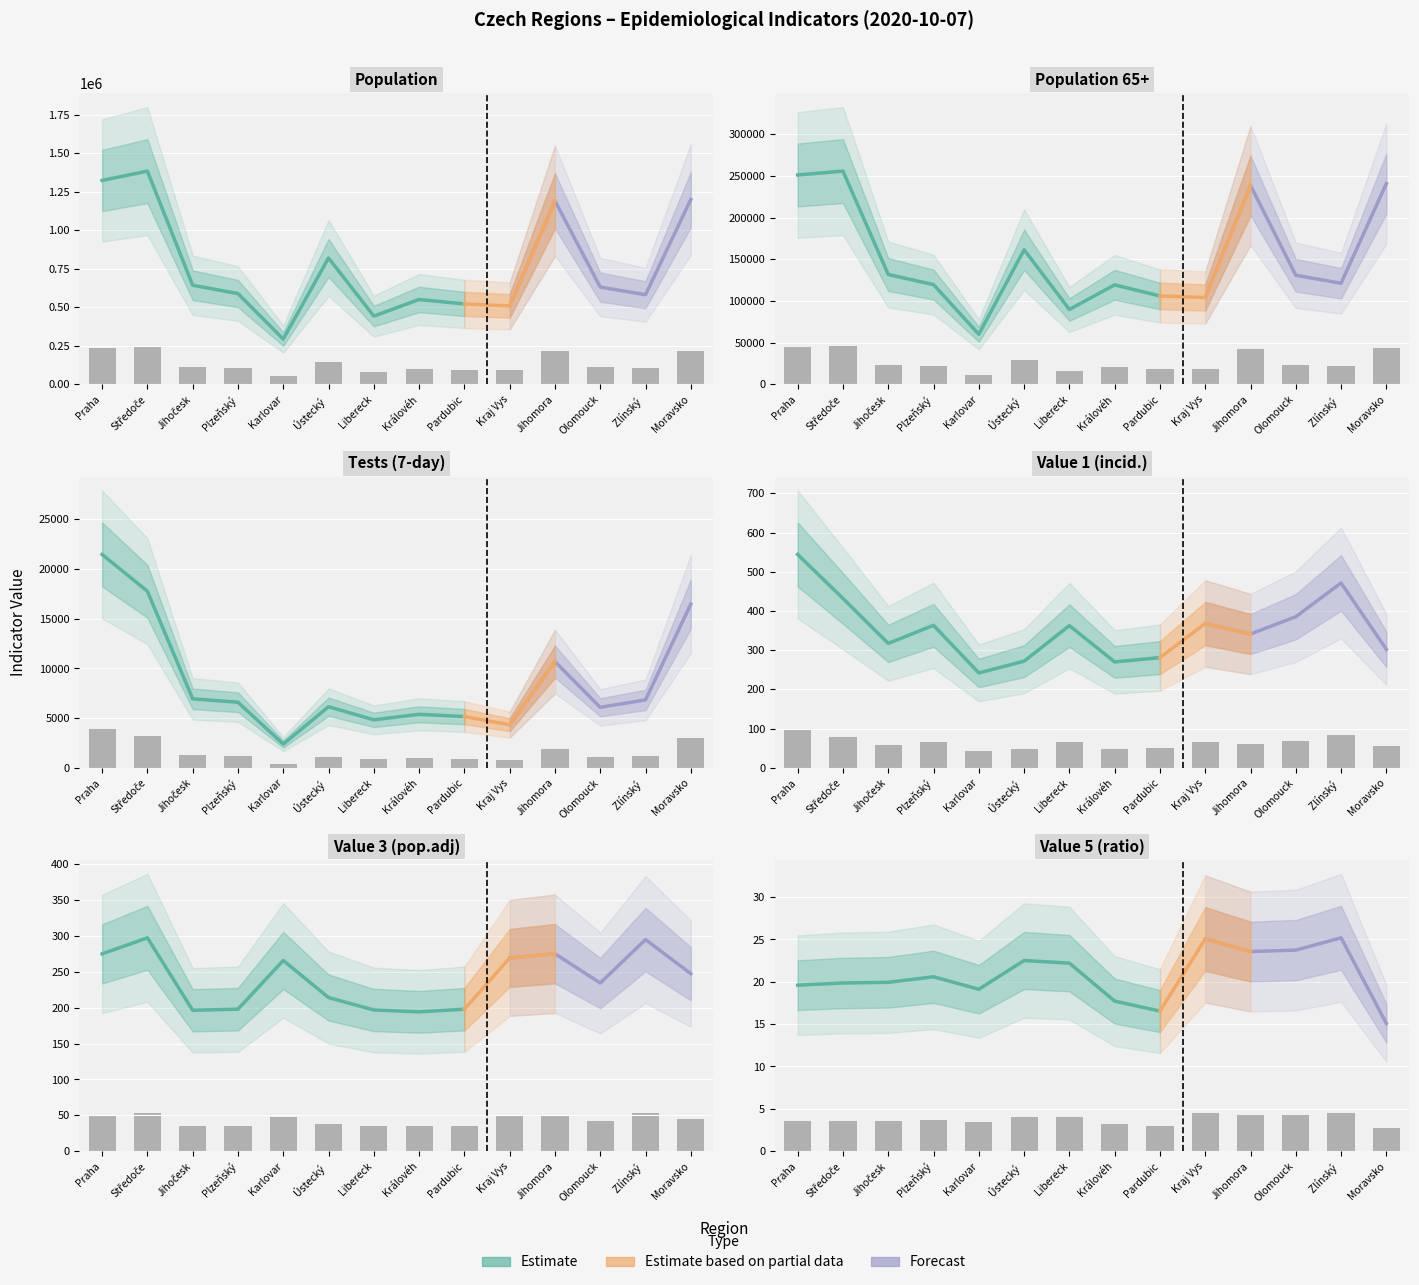

Is it true that value_1 equals 20.4 at Kraj Vys?

False